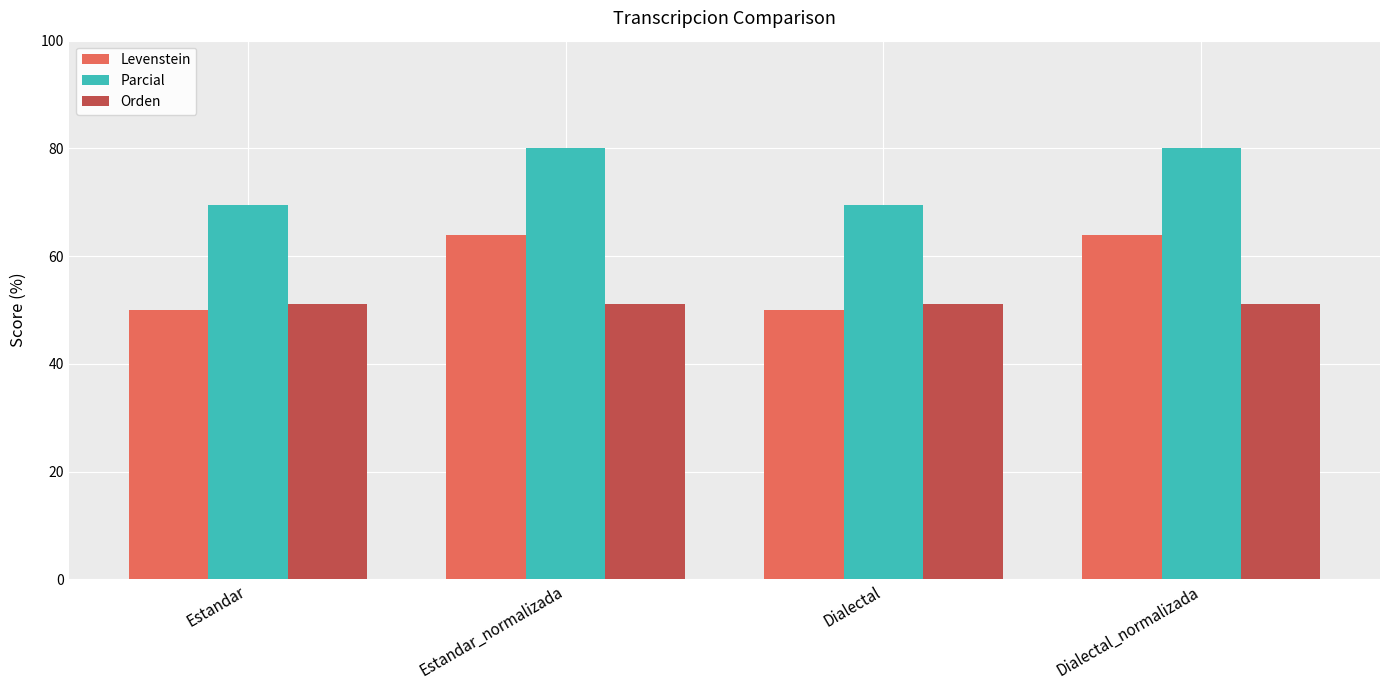

Reading left to right, list all the values displayed in this chart.

Levenstein: Estandar=50.0	Estandar_normalizada=64.0	Dialectal=50.0	Dialectal_normalizada=64.0
Parcial: Estandar=69.6	Estandar_normalizada=80.0	Dialectal=69.6	Dialectal_normalizada=80.0
Orden: Estandar=51.2	Estandar_normalizada=51.2	Dialectal=51.2	Dialectal_normalizada=51.2